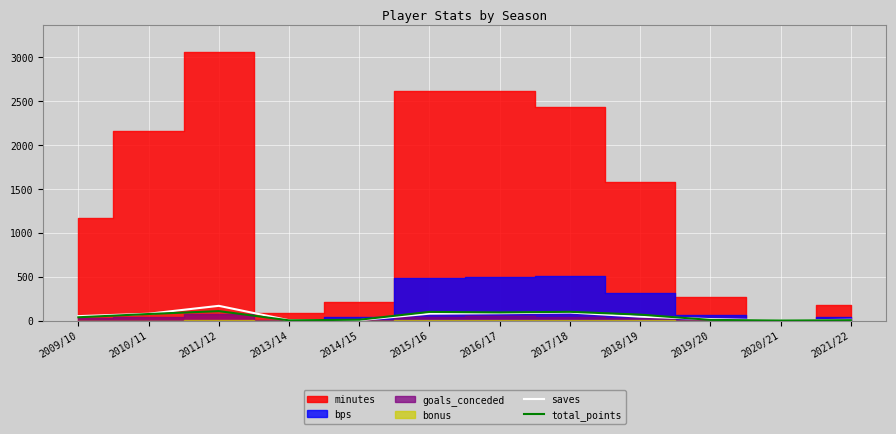

The value of saves at 2018/19 is 44. True or false?

True